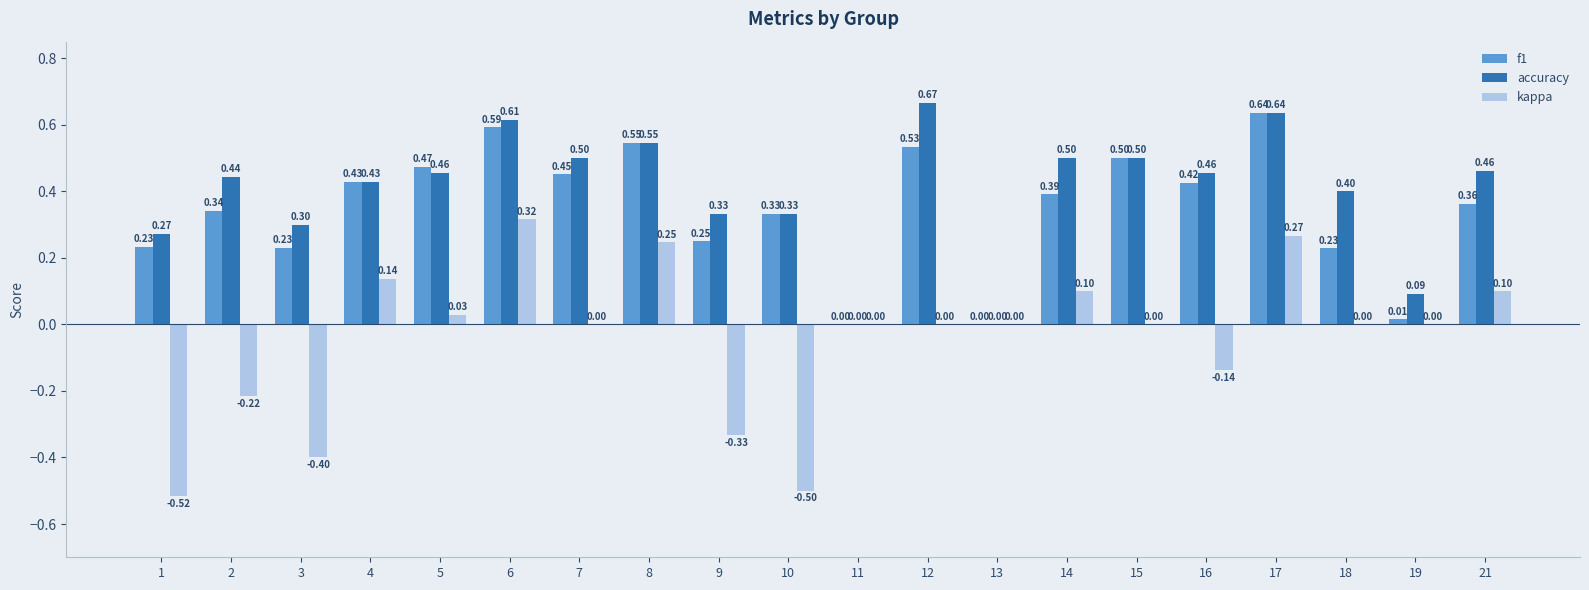

How many data points in f1 are above 0?

18